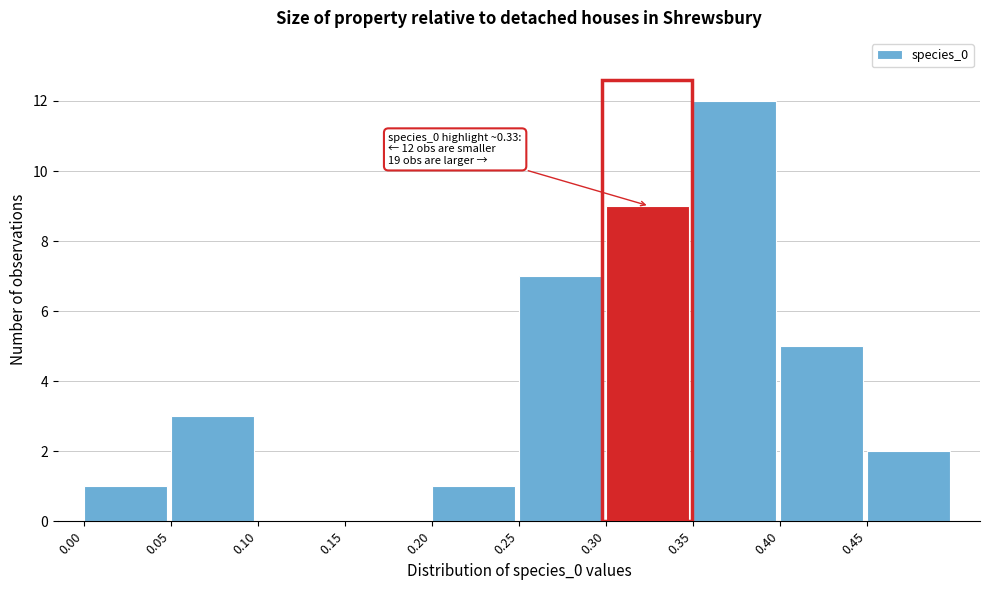

Over which range of the x-axis is the bar tallest?

0.35 to 0.40